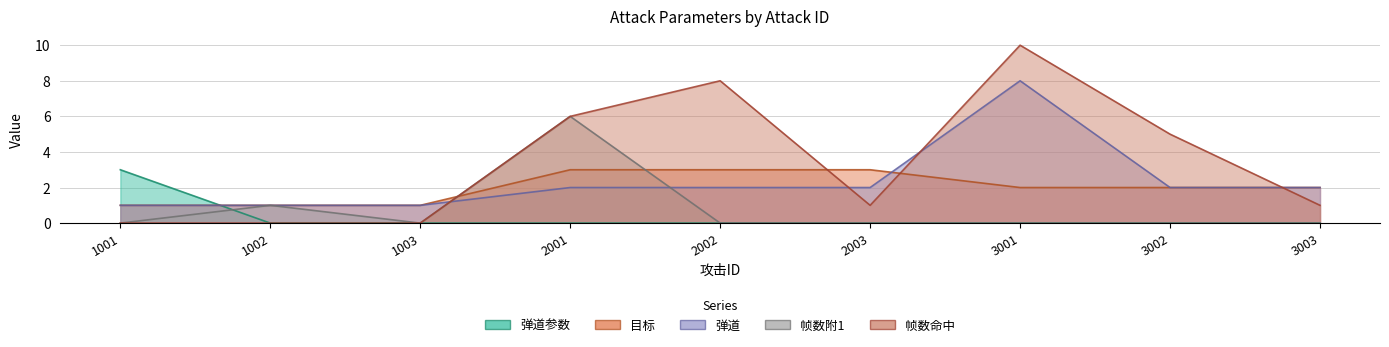

Rank the series by their maximum value, from highest to lowest.

帧数命中, 弹道, 帧数附1, 弹道参数, 目标